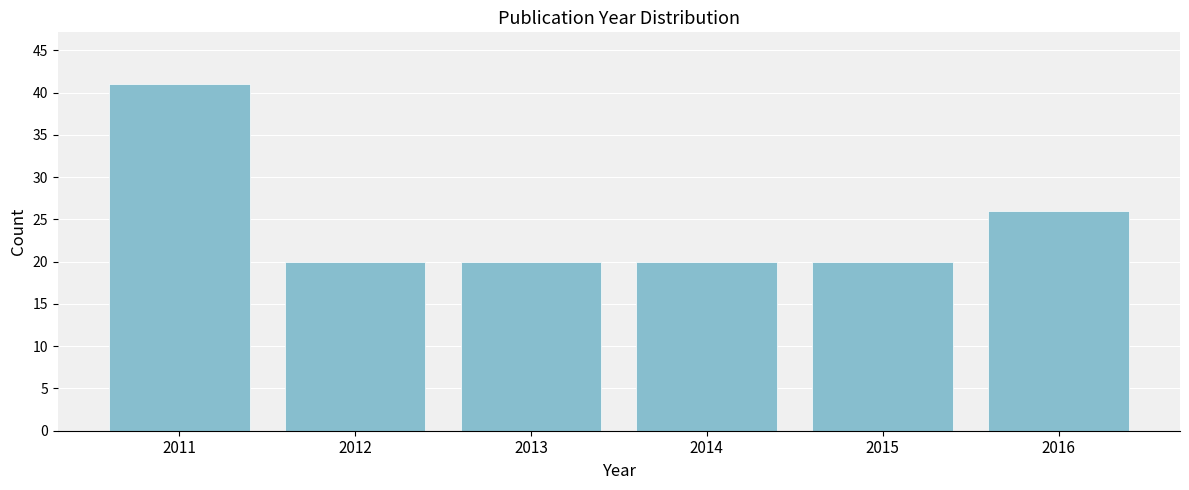

Reading left to right, list all the values displayed in this chart.

41	20	20	20	20	26